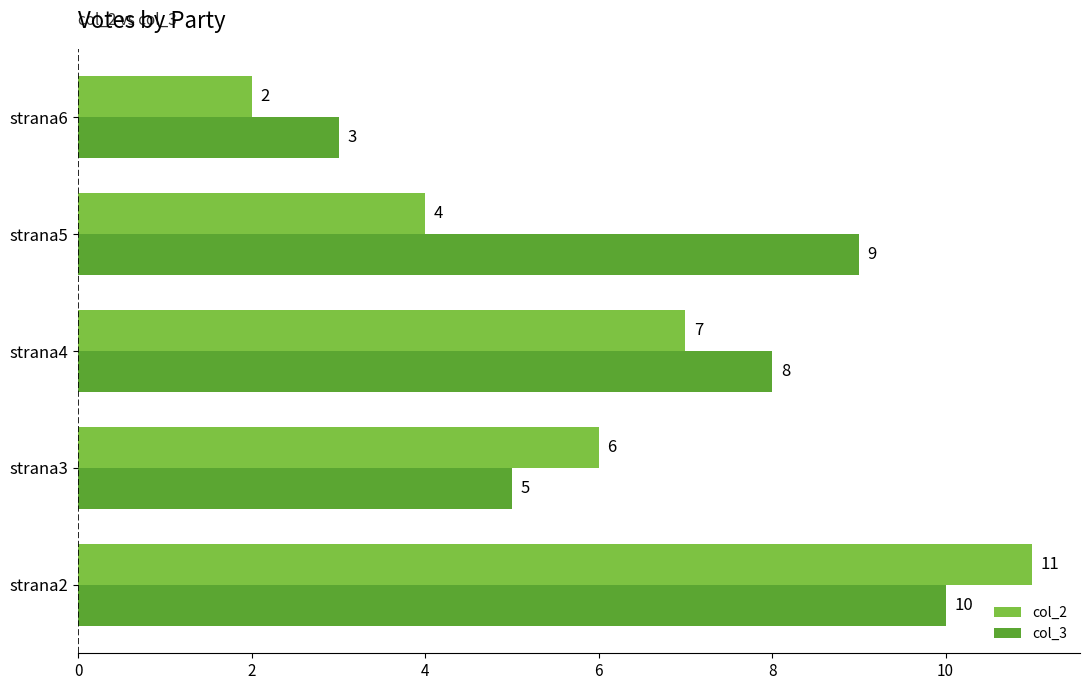

Which series changed the most between strana4 and strana5?

col_2